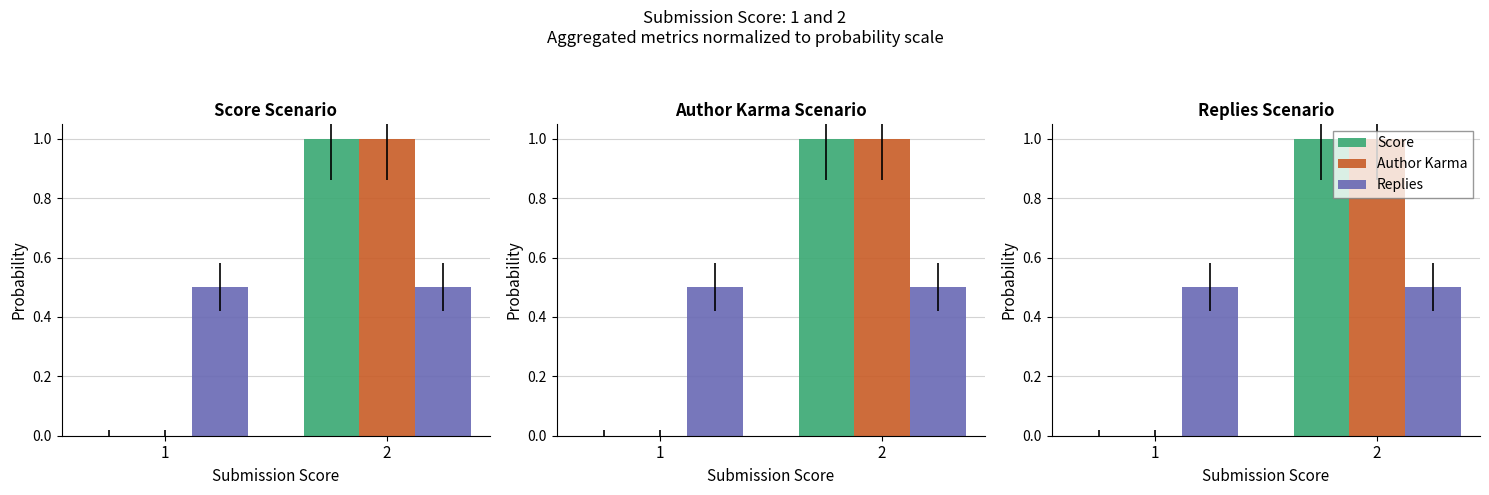

Which series has the largest total across all categories?

Score